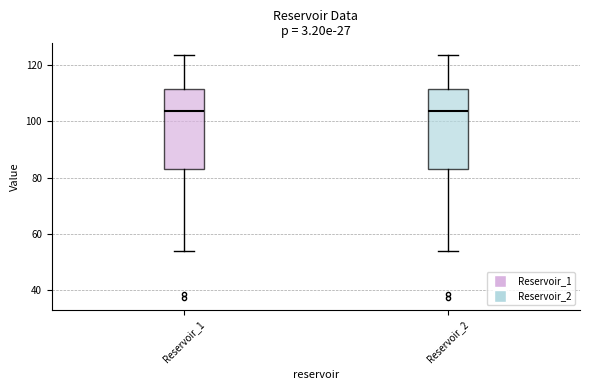

Where is the lower edge of the box for Reservoir_1 on the y-axis? The values are not printed on the chart, so give them approximately, as read against the axis.

84